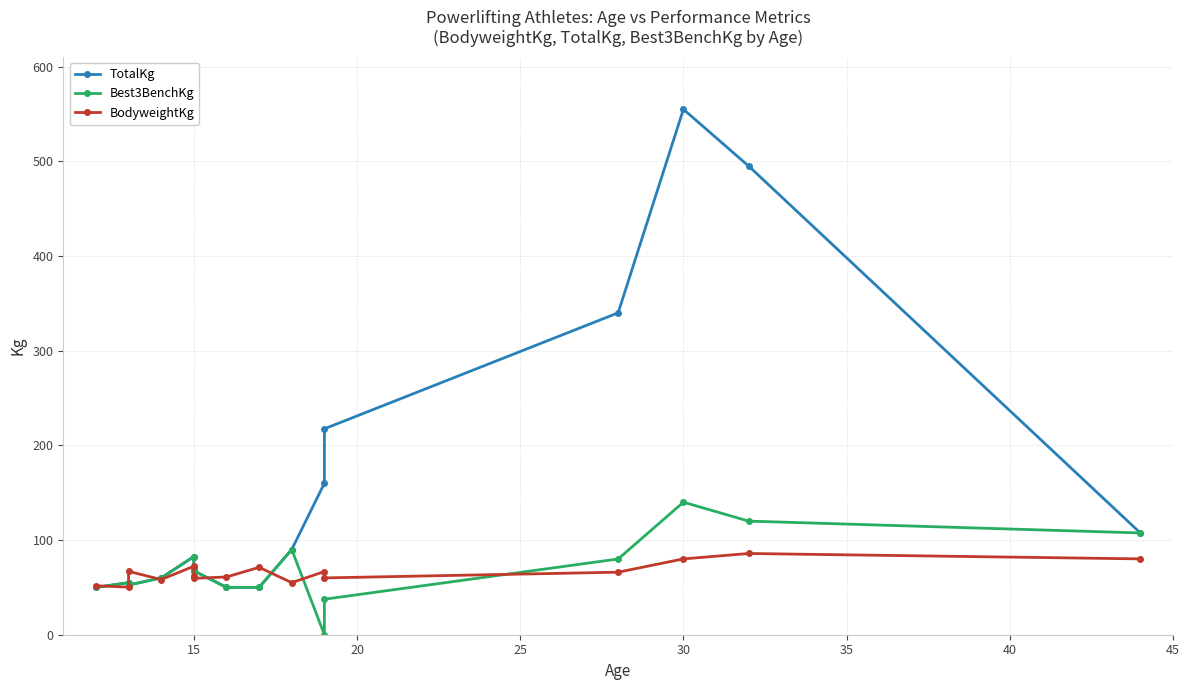

How many distinct data groups are displayed?

3